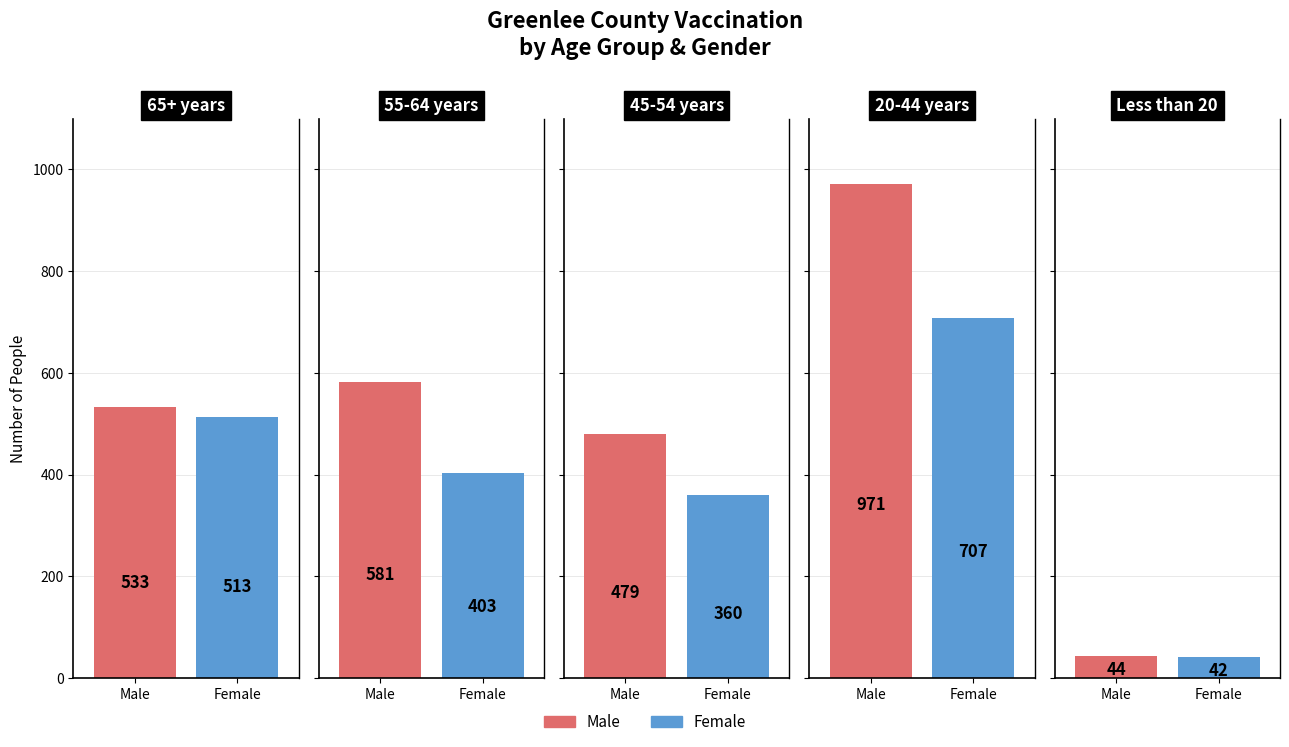

True or false: Male has a value of 17 at Less than 20.

False